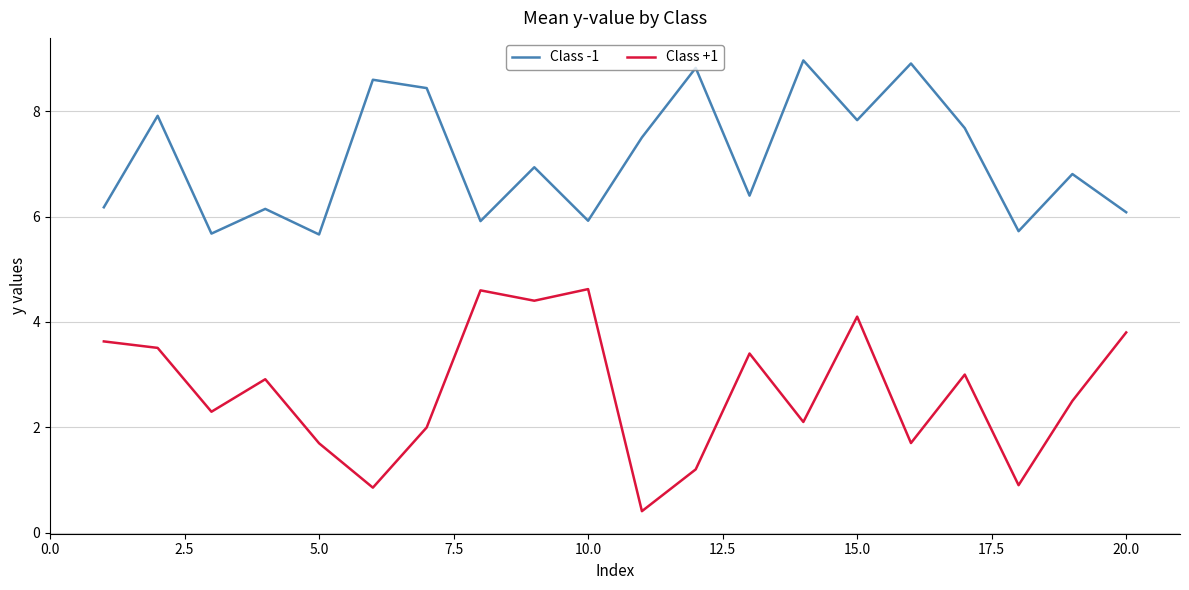

Which series has the largest range (max minus min)?

Class +1